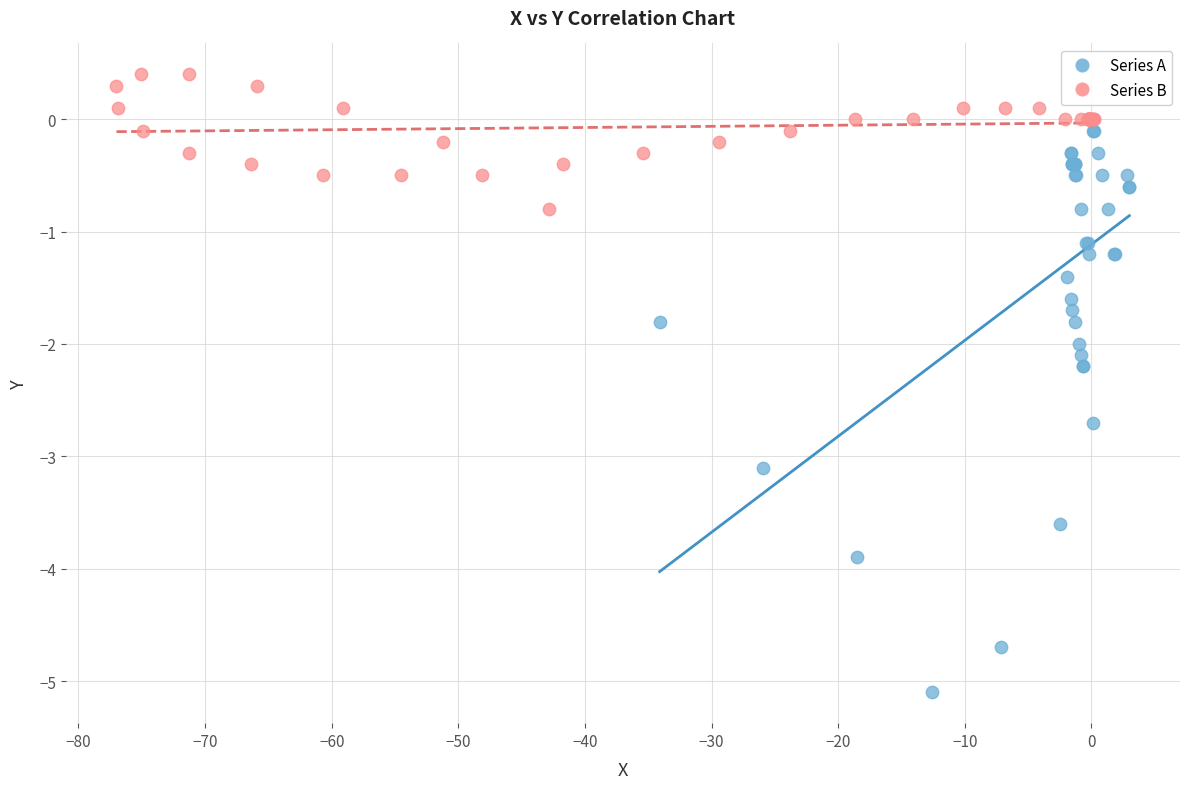

Which series reaches the minimum Y coordinate?

Series A